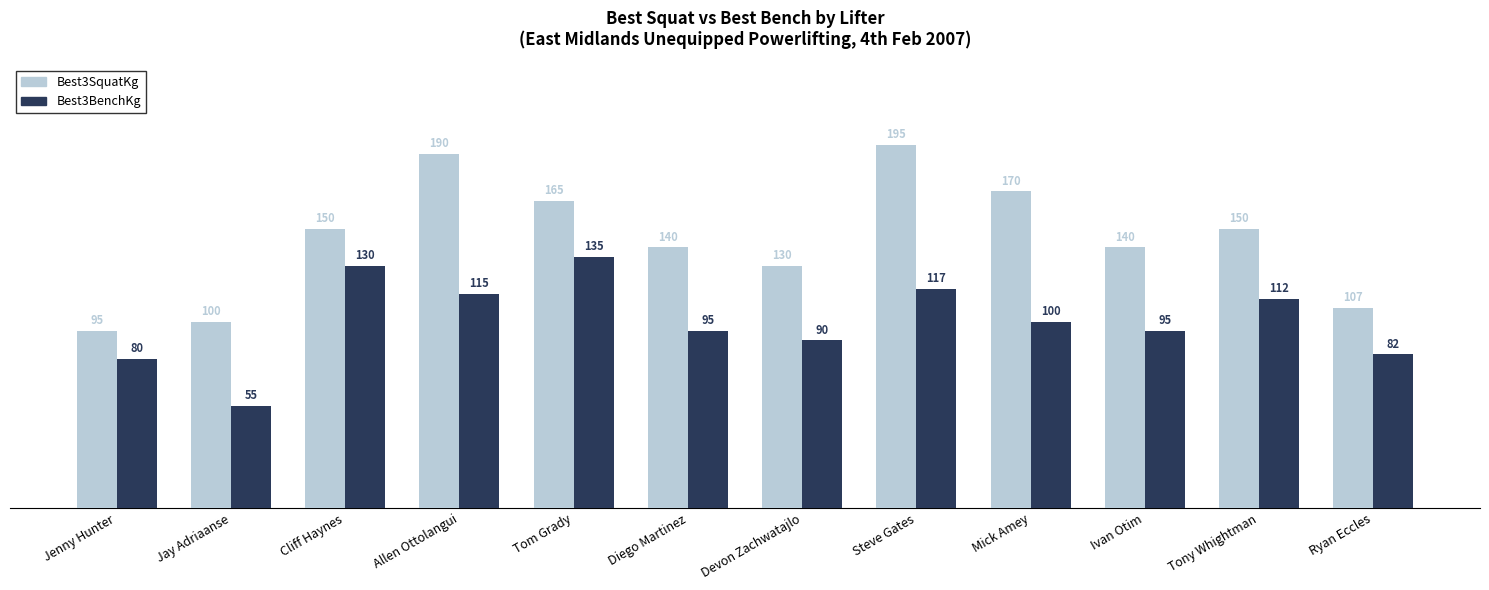

Is it true that Best3BenchKg equals 117.5 at Steve Gates?

True